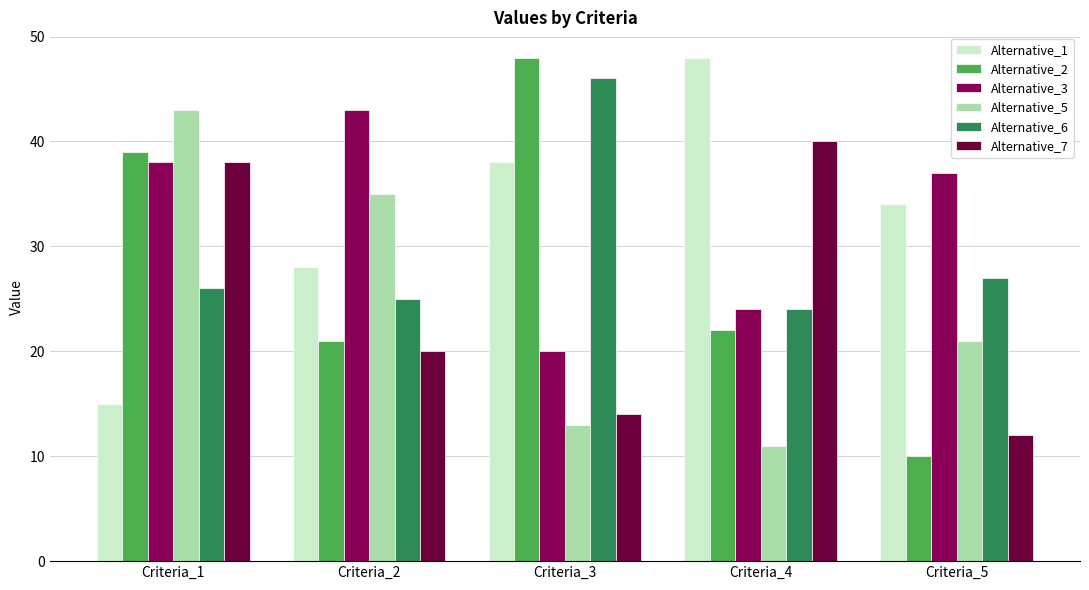

Is it true that Alternative_5 equals 35 at Criteria_2?

True